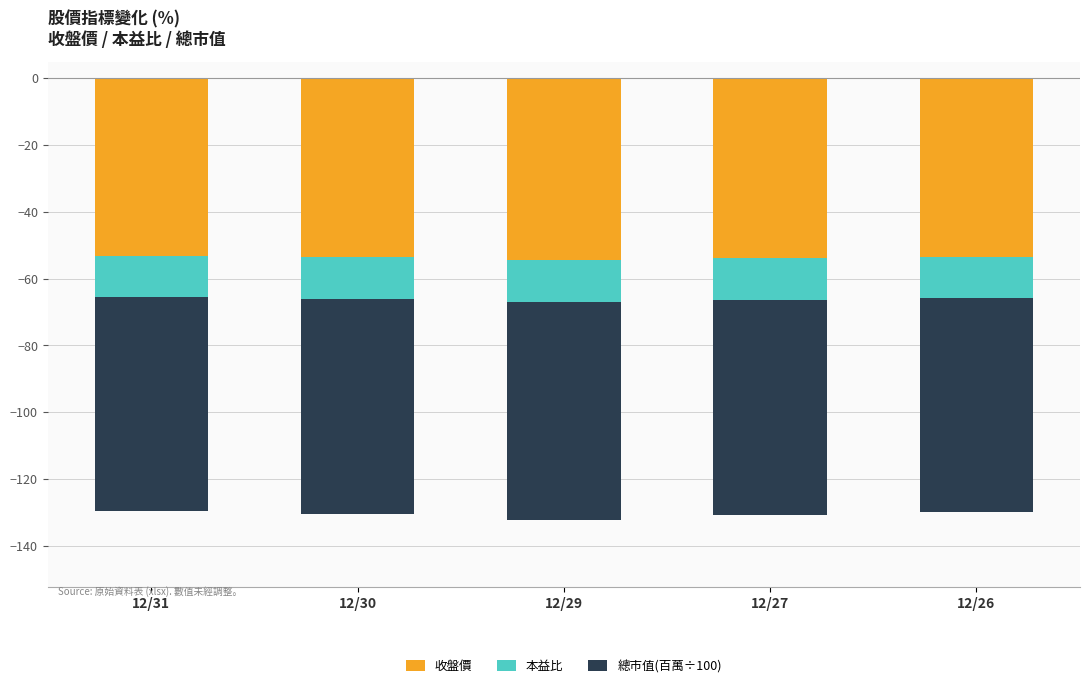

Rank the series at 12/26 from lowest to highest value.

總市值(百萬÷100), 收盤價, 本益比